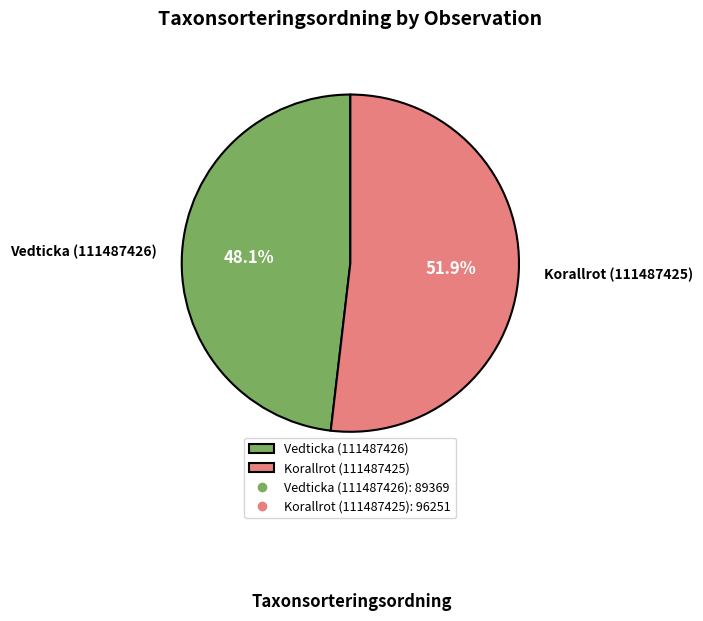

How many slices are in this pie chart?

2